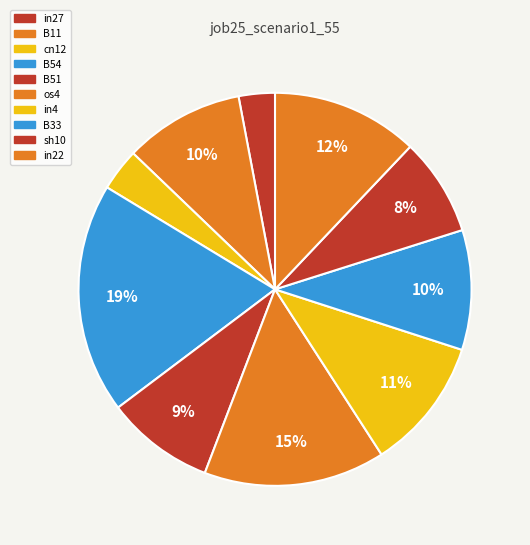

What is the total percentage of in22 and B33?

21.9%